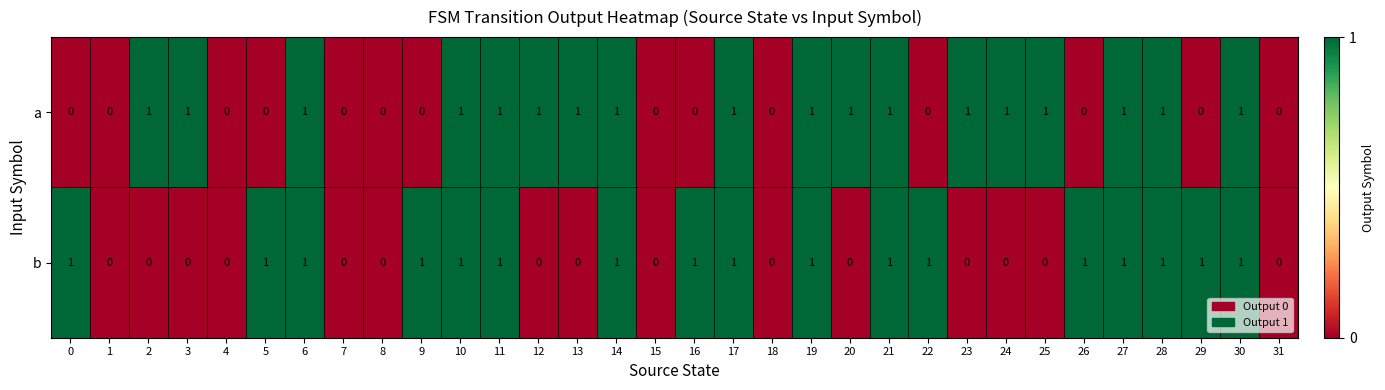

How many categories are shown in the chart?

32